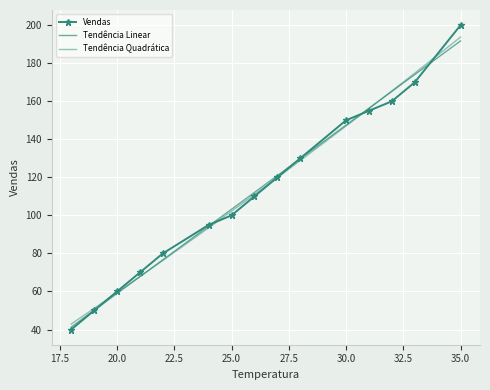

List the series in order of their overall mean, lowest first.

Vendas, Tendência Quadrática, Tendência Linear